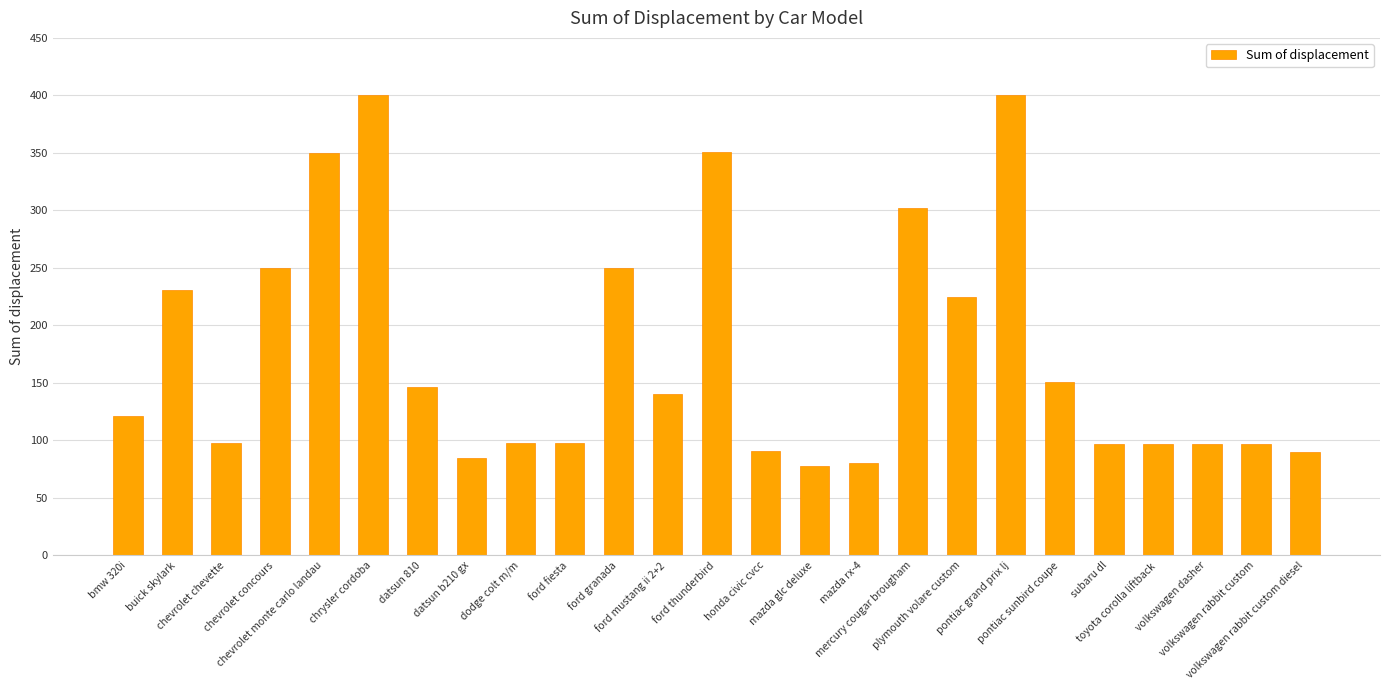

What is the value of the 17th bar from the left?

302